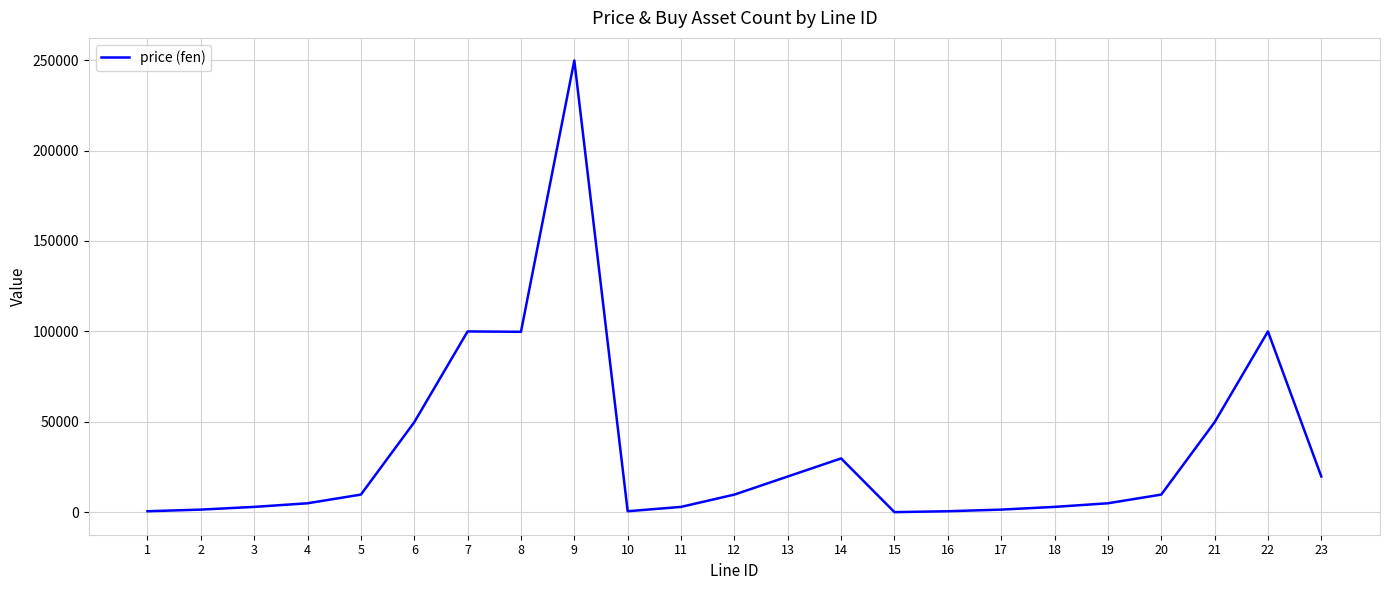

True or false: the data shows 99800 at 8.

True